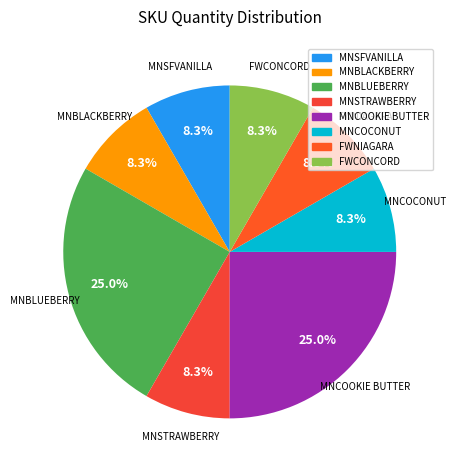

What is the ratio of the value at FWCONCORD to the value at FWNIAGARA?

1.0